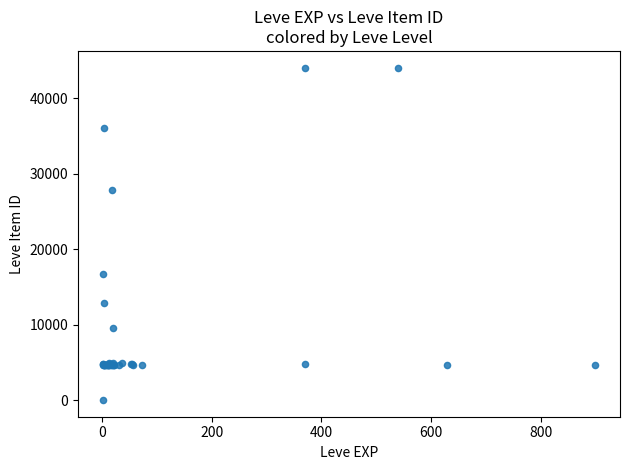

What Y value in the scatter plot is closest to 22050?

16734